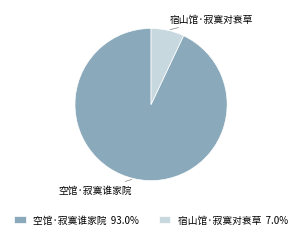

Which slice is the smallest?

宿山馆·寂寞对衰草